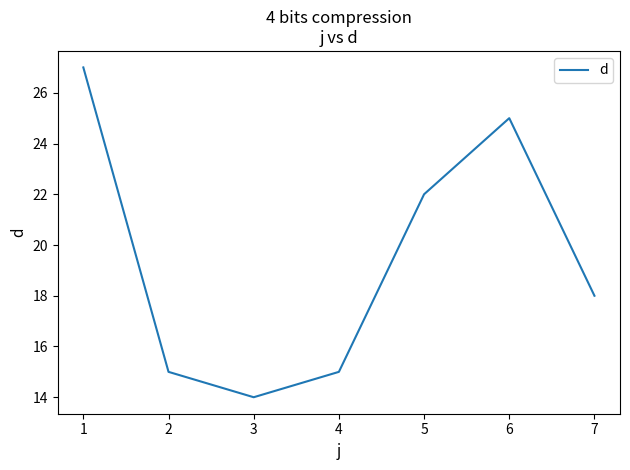

Which category has the lowest value across all series?

3